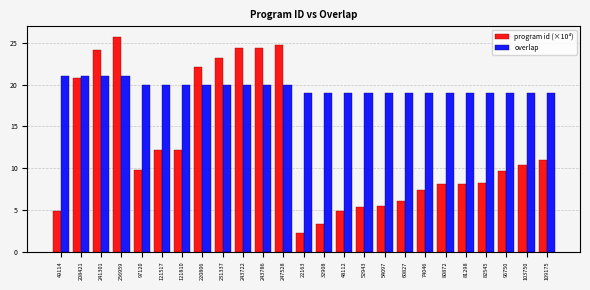

At which category is the sum across all series the highest?

256959